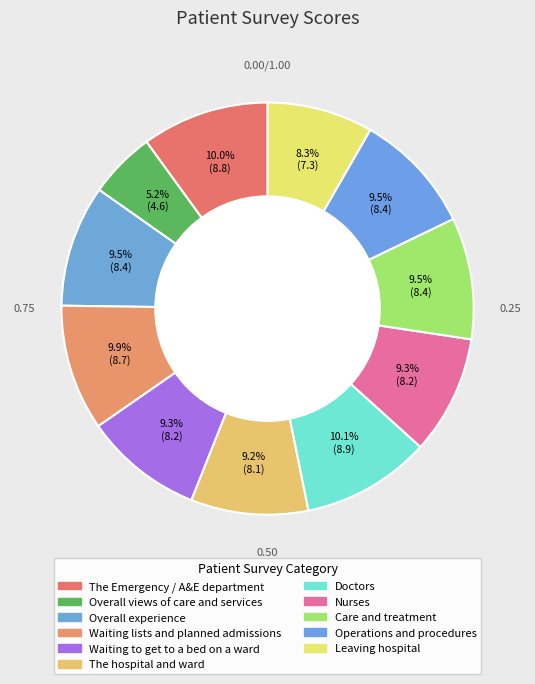

The Waiting to get to a bed on a ward slice represents 9% of the pie. True or false?

True